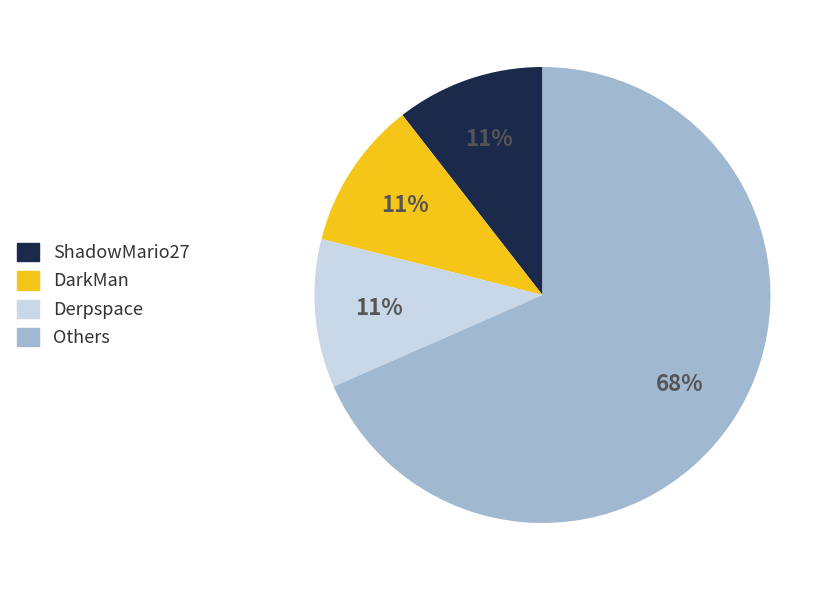

Is there a majority slice in this chart?

Yes